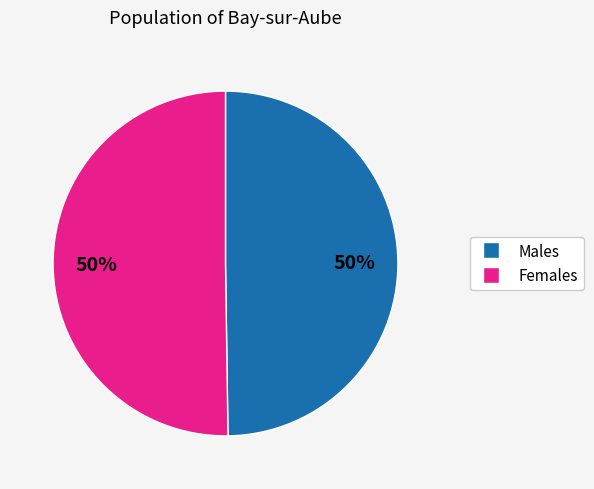

To the nearest percent, what is the average slice percentage?

50%